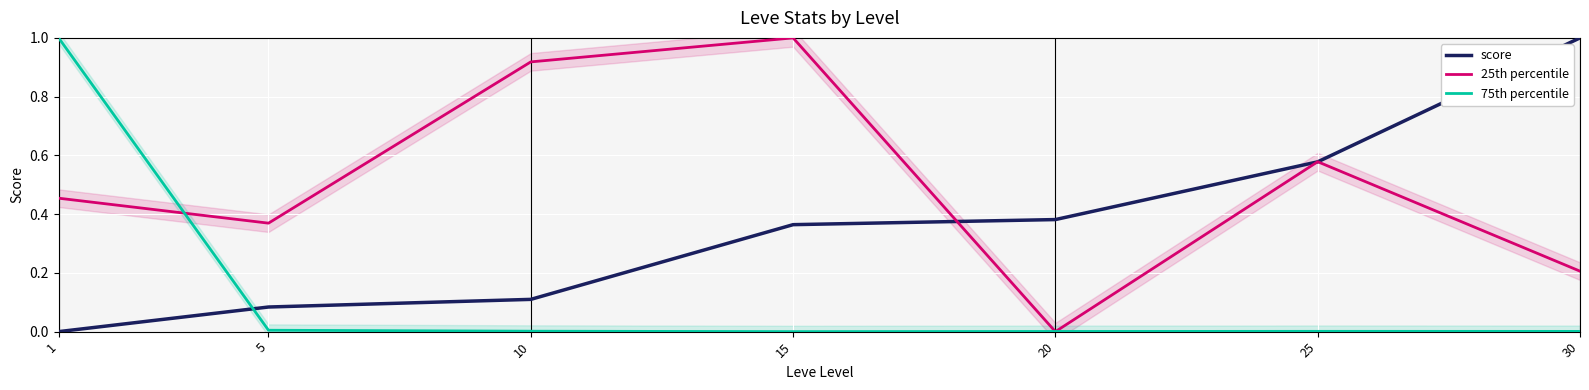

At how many categories does at least one series exceed 0?

7